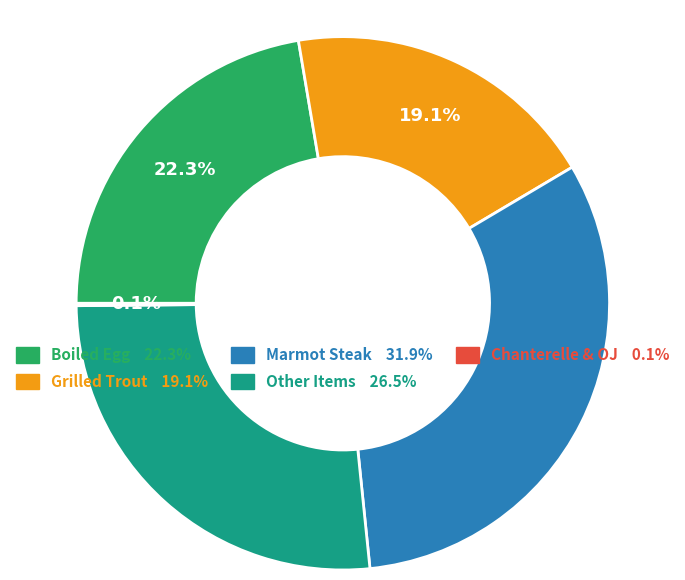

Is there a majority slice in this chart?

No